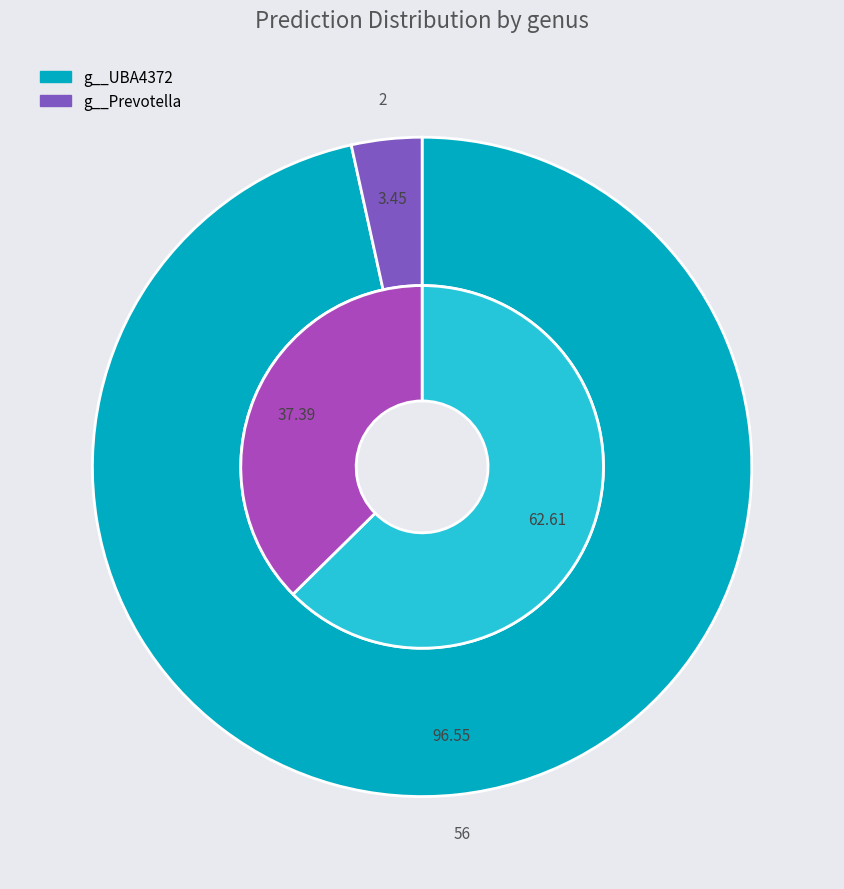

What percentage is the g__Prevotella slice, to the nearest percent?

3%